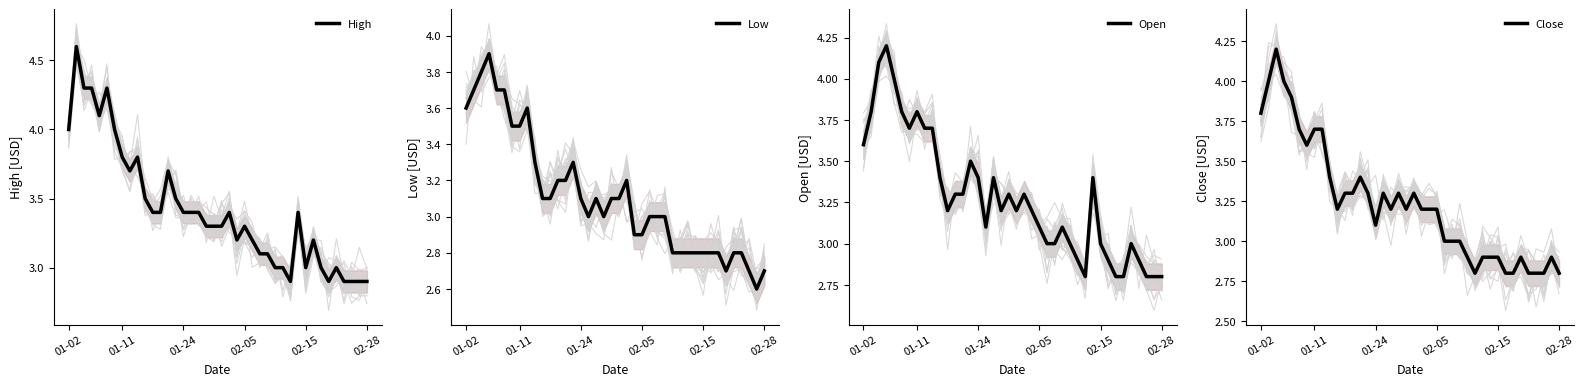

Which series has the widest spread of values?

High